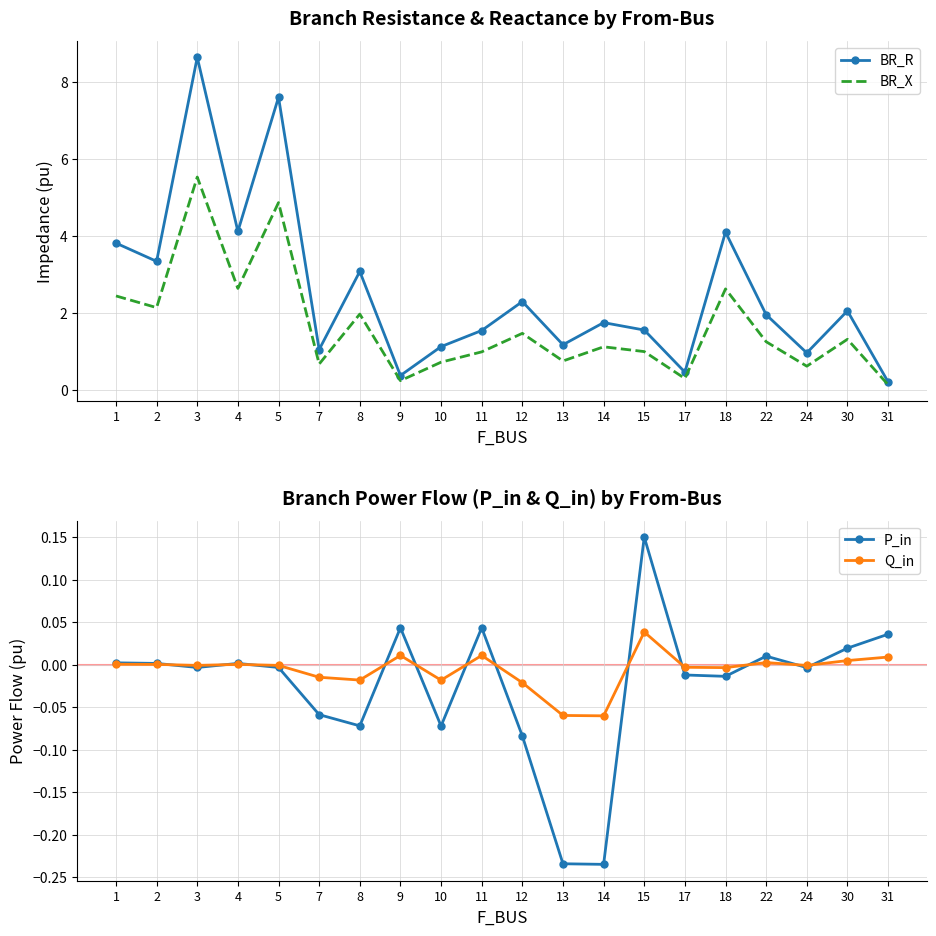

At which category does the chart reach its minimum across all series?

14